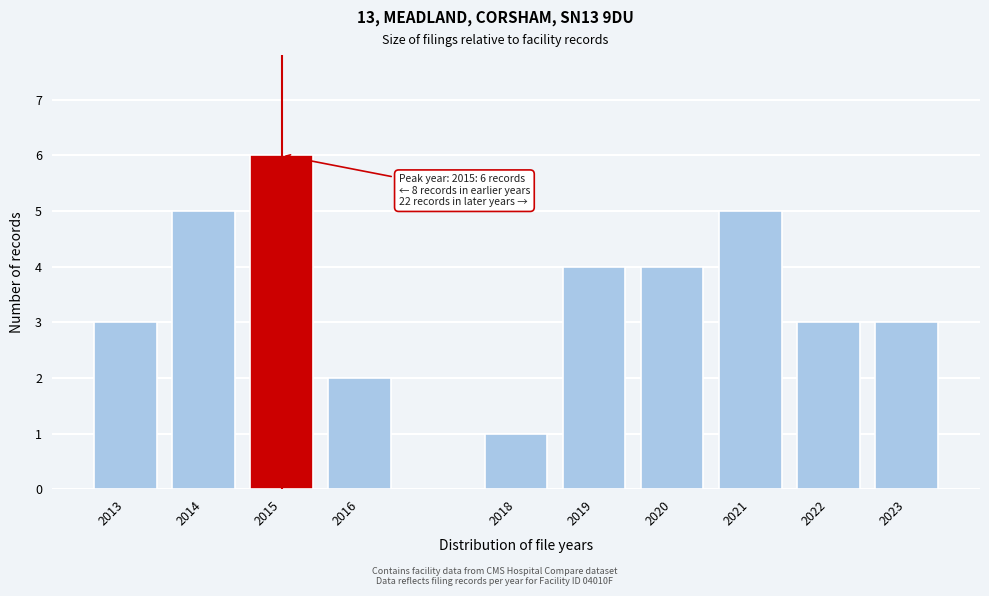

Reading right to left, extract all data points from this chart.

2023=3	2022=3	2021=5	2020=4	2019=4	2018=1	2016=2	2015=6	2014=5	2013=3